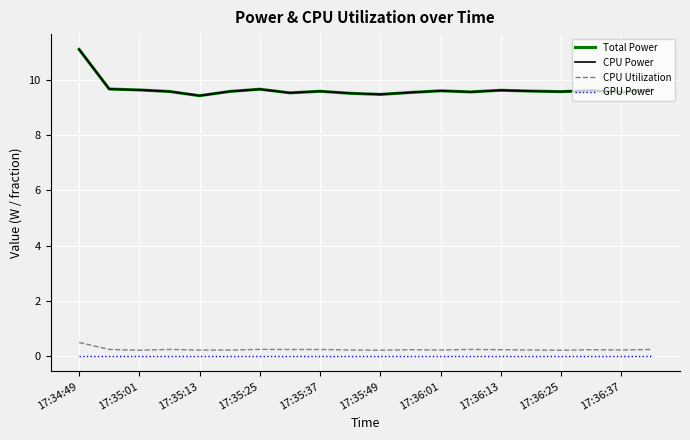

What is the maximum value for CPU Power?

11.1